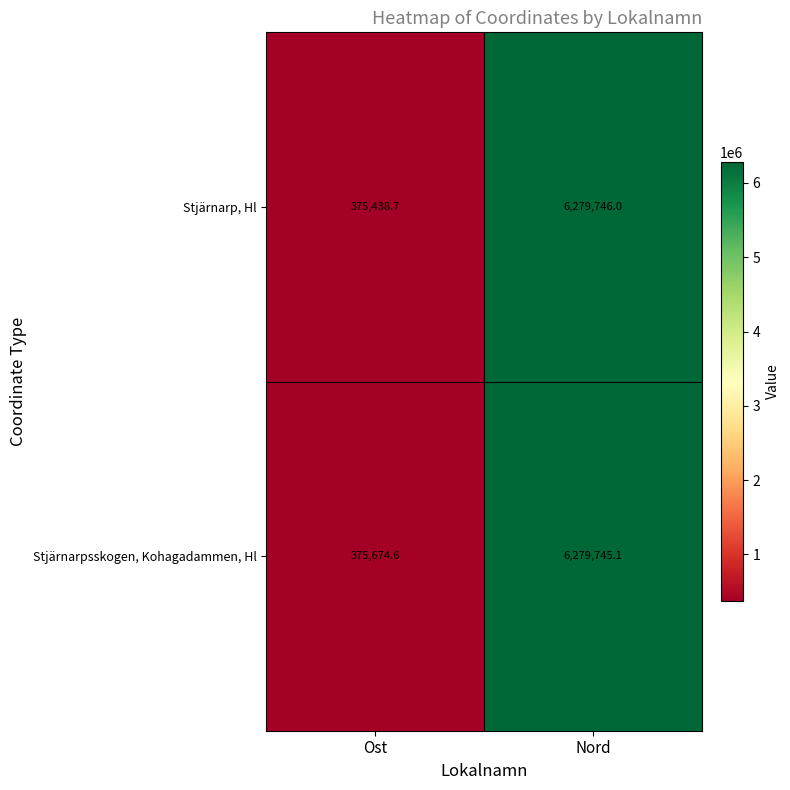

How many distinct data groups are displayed?

2